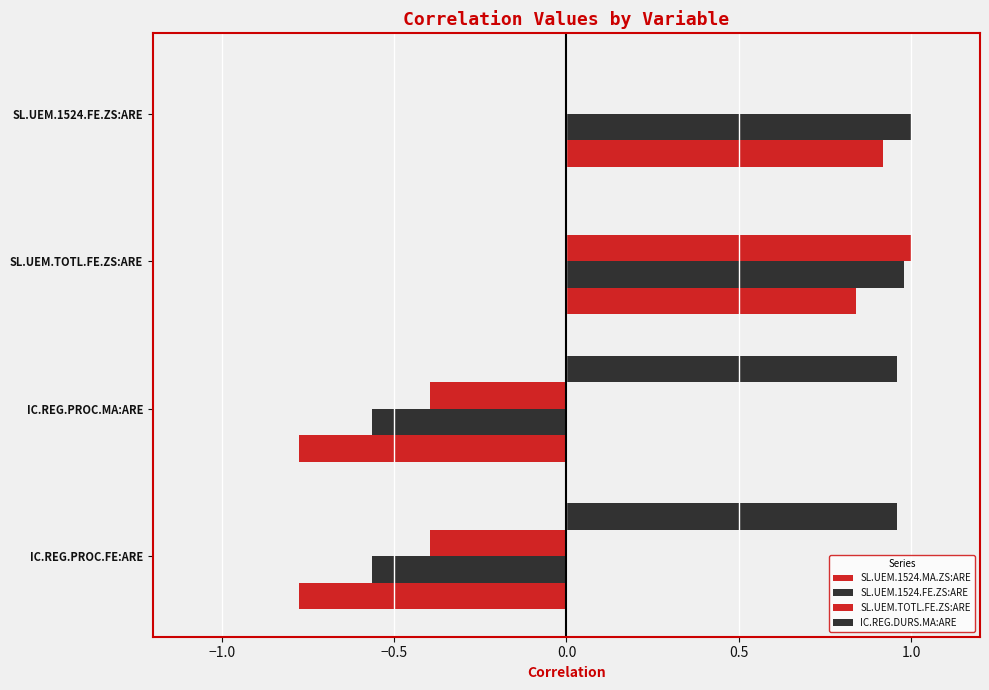

The SL.UEM.TOTL.FE.ZS:ARE series shows 0.1 at SL.UEM.1524.FE.ZS:ARE. True or false?

False